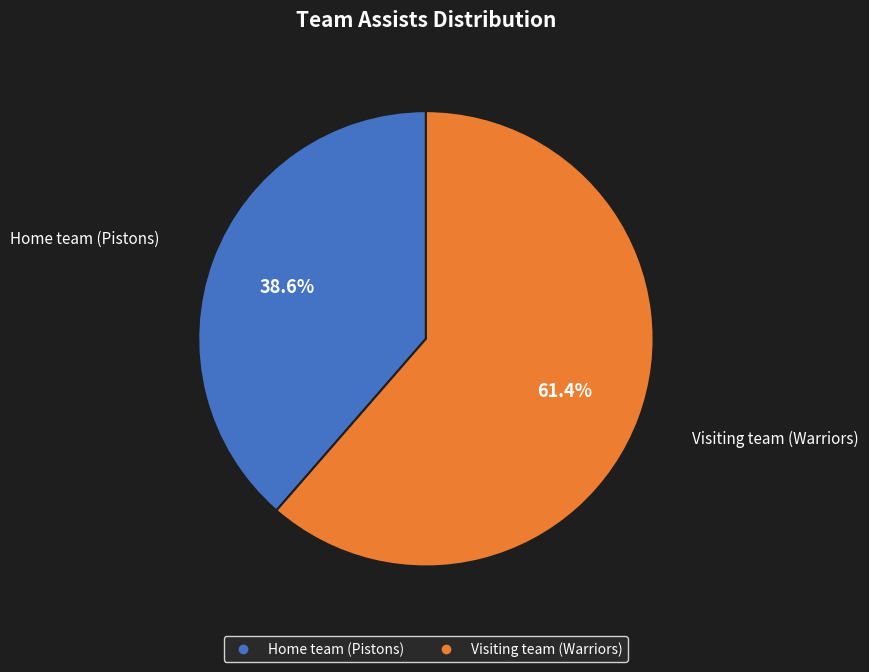

How many slices are in this pie chart?

2